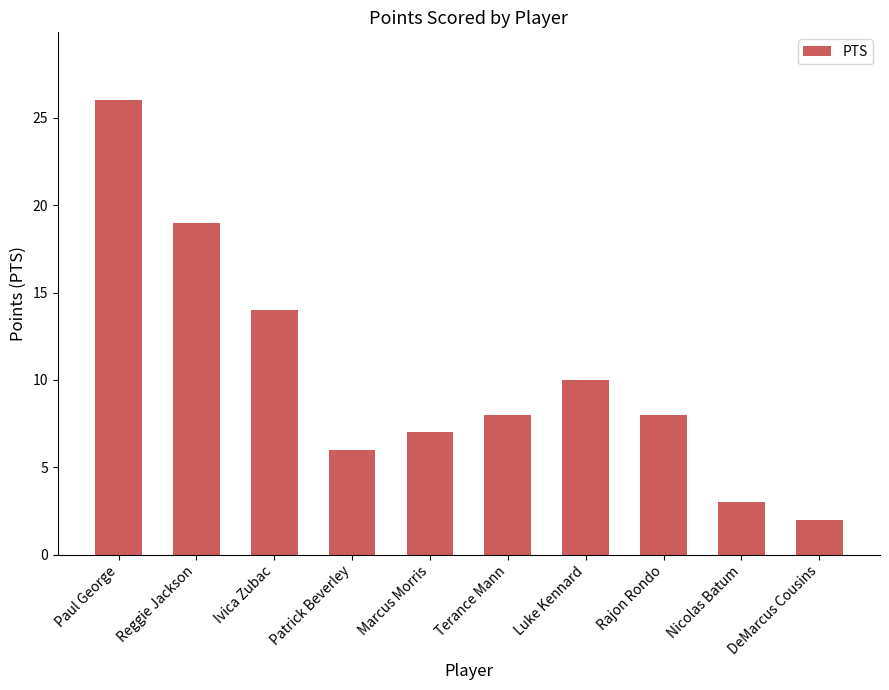

What is the ratio of the value at Reggie Jackson to the value at Luke Kennard?

1.9